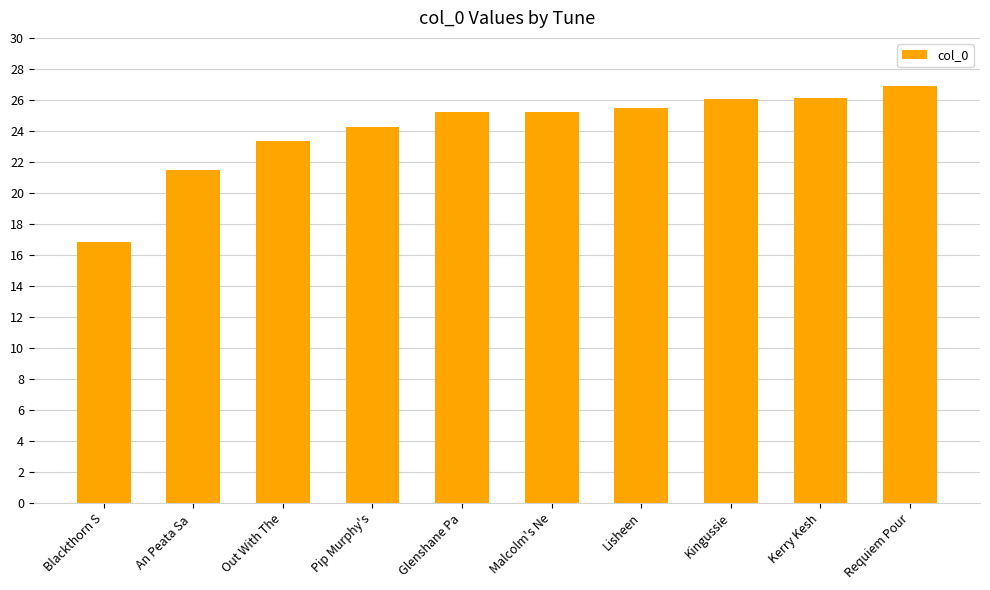

Where does the data first go above 25?

Glenshane Pa